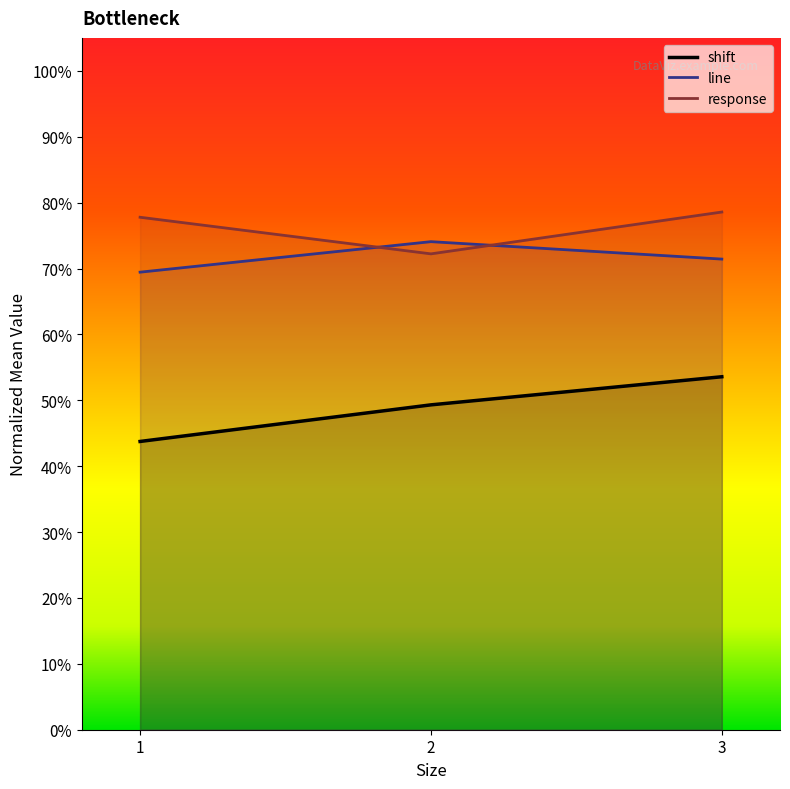

Rank the series at 1 from highest to lowest value.

response, line, shift